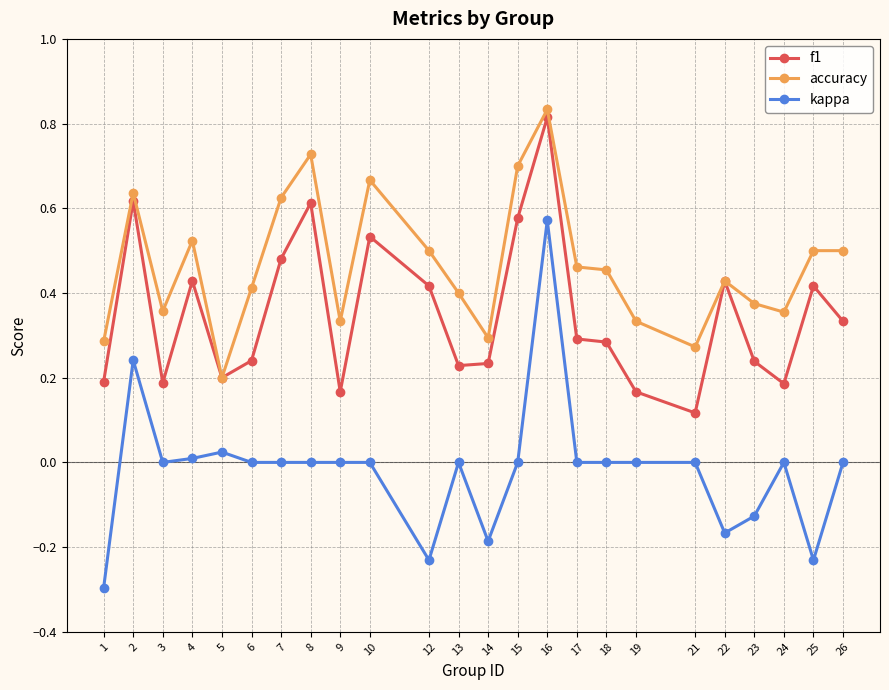

Count the f1 values in the range 0 to 1.

24